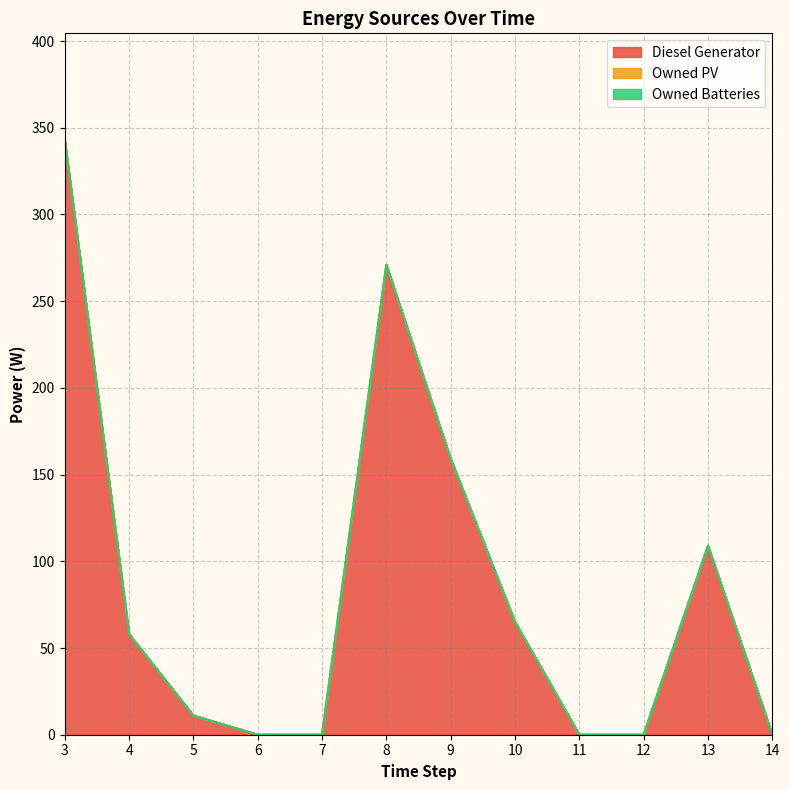

Reading left to right, what are all the values shown in this chart?

Diesel Generator: 3=343	4=58	5=11	6=0	7=0	8=271	9=159	10=65	11=0	12=0	13=109	14=0
Owned PV: 3=0	4=0	5=0	6=0	7=0	8=0	9=0	10=0	11=0	12=0	13=0	14=0
Owned Batteries: 3=0	4=0	5=0	6=0	7=0	8=0	9=0	10=0	11=0	12=0	13=0	14=0